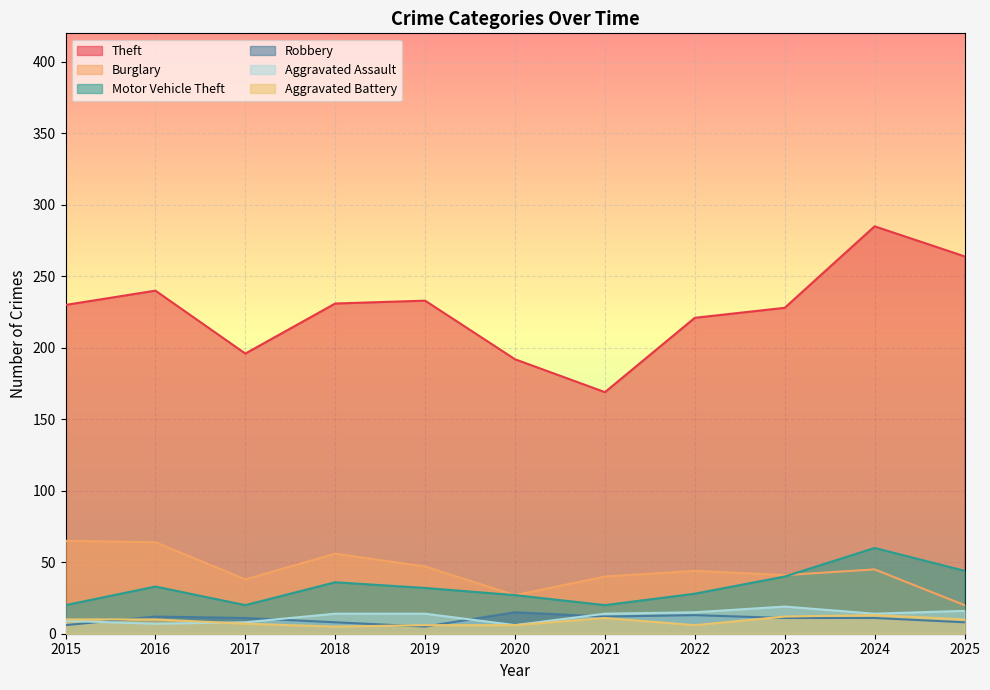

At which label does Theft first exceed 230?

2016